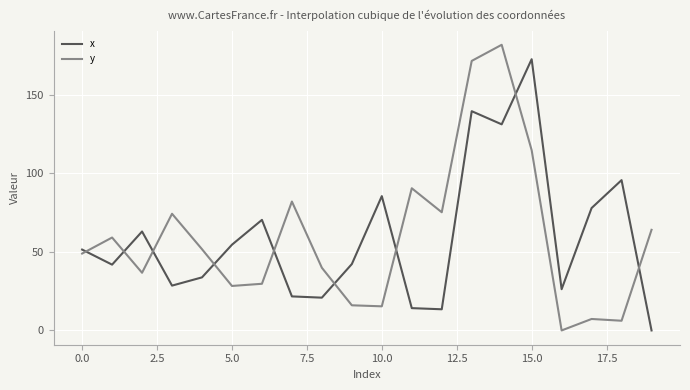

What is the maximum value for y?

181.7